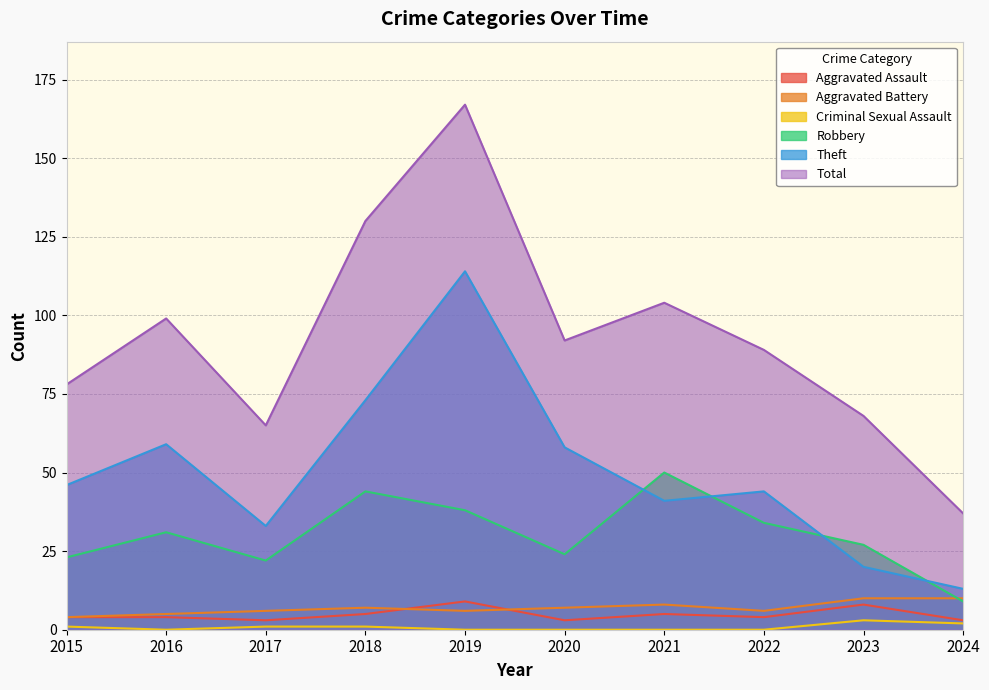

What is the value of the Robbery point at the 1st from the left?

23